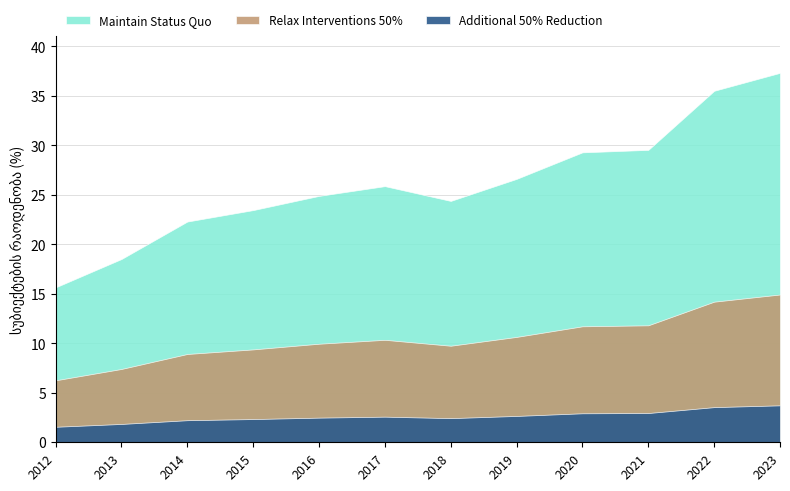

What is the difference between the maximum and second lowest values?

18.8